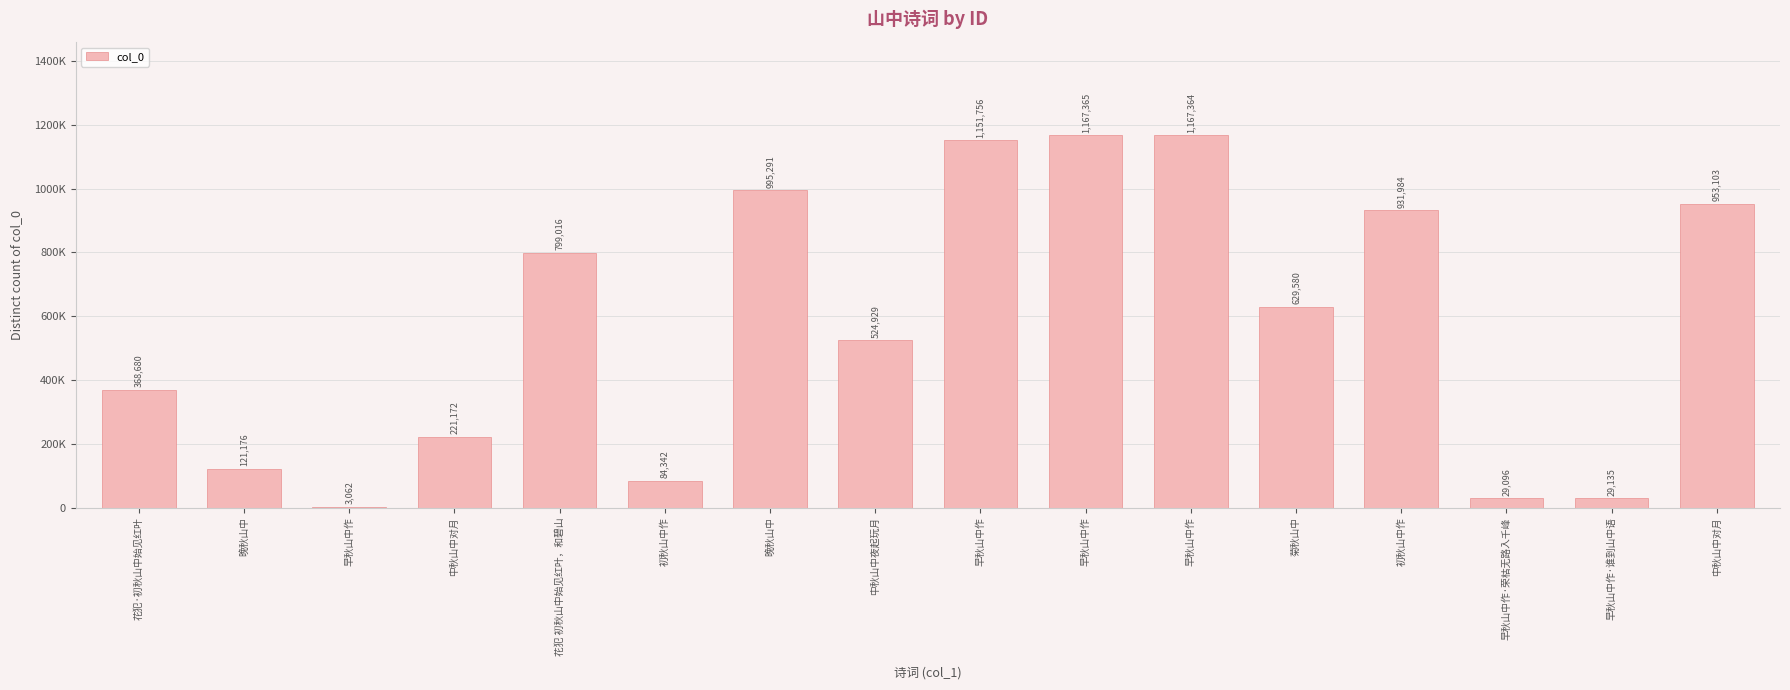

What is the difference between the values at 初秋山中作 and 早秋山中作?

1067414